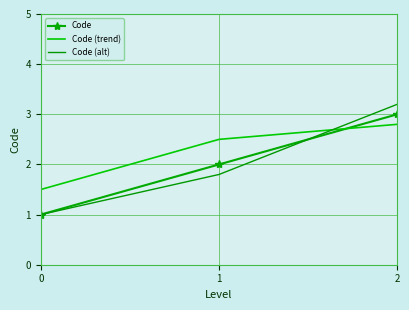

How many distinct data groups are displayed?

3